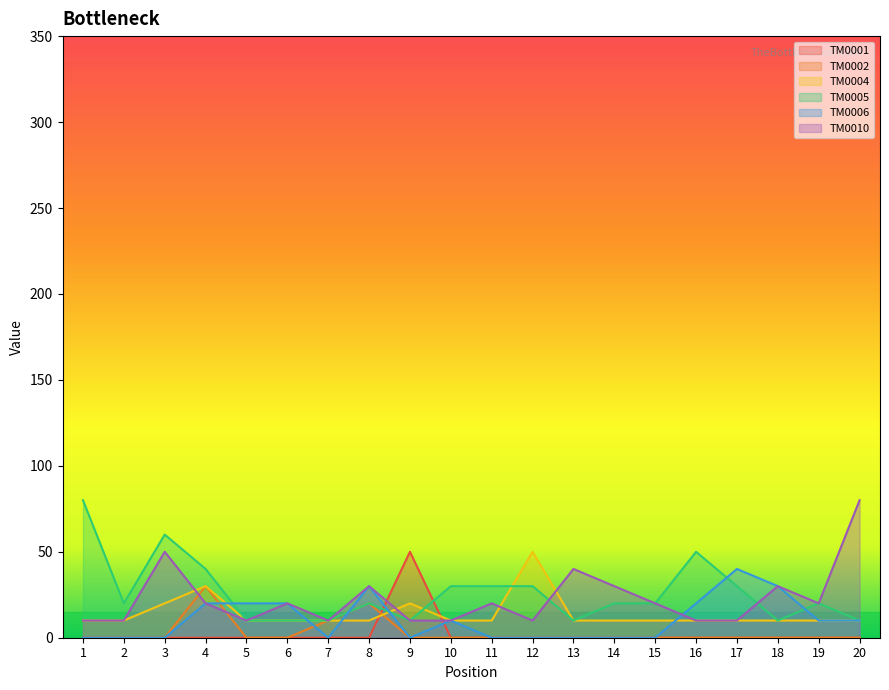

What is the minimum value for TM0010?

10